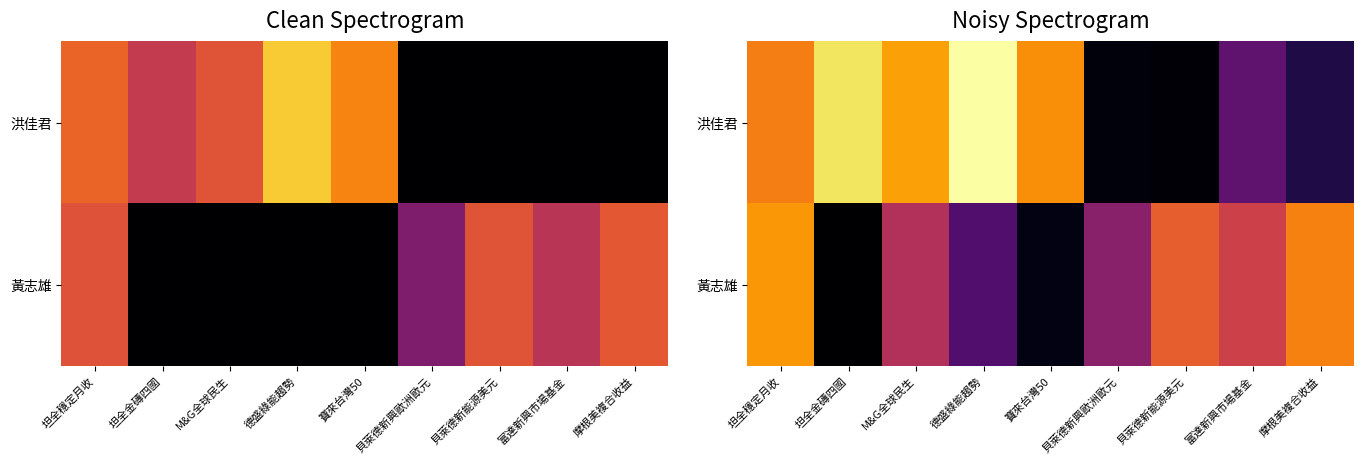

At how many categories does at least one series exceed 2?

9